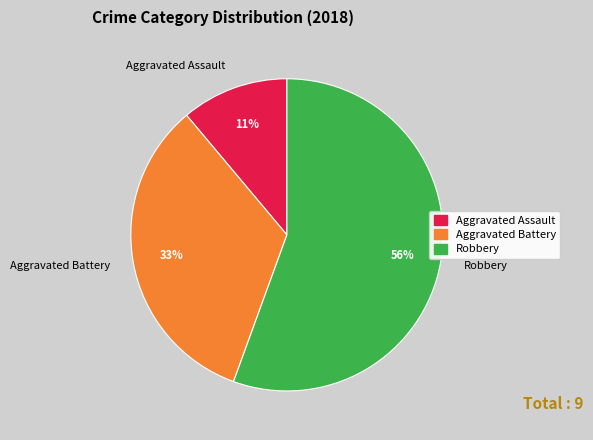

To the nearest percent, what percentage of the pie is Robbery?

56%